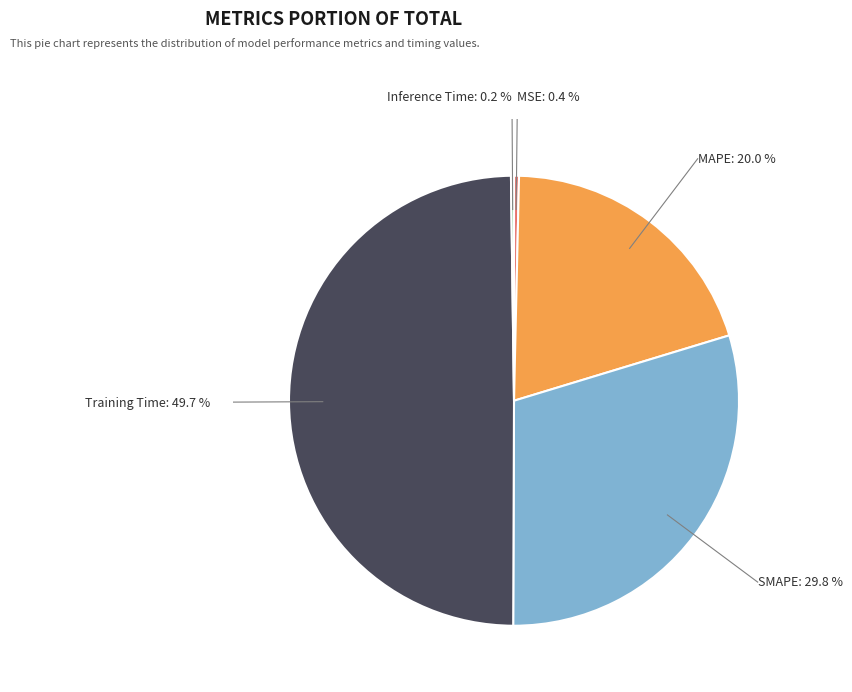

Which slice is the smallest?

Inference Time